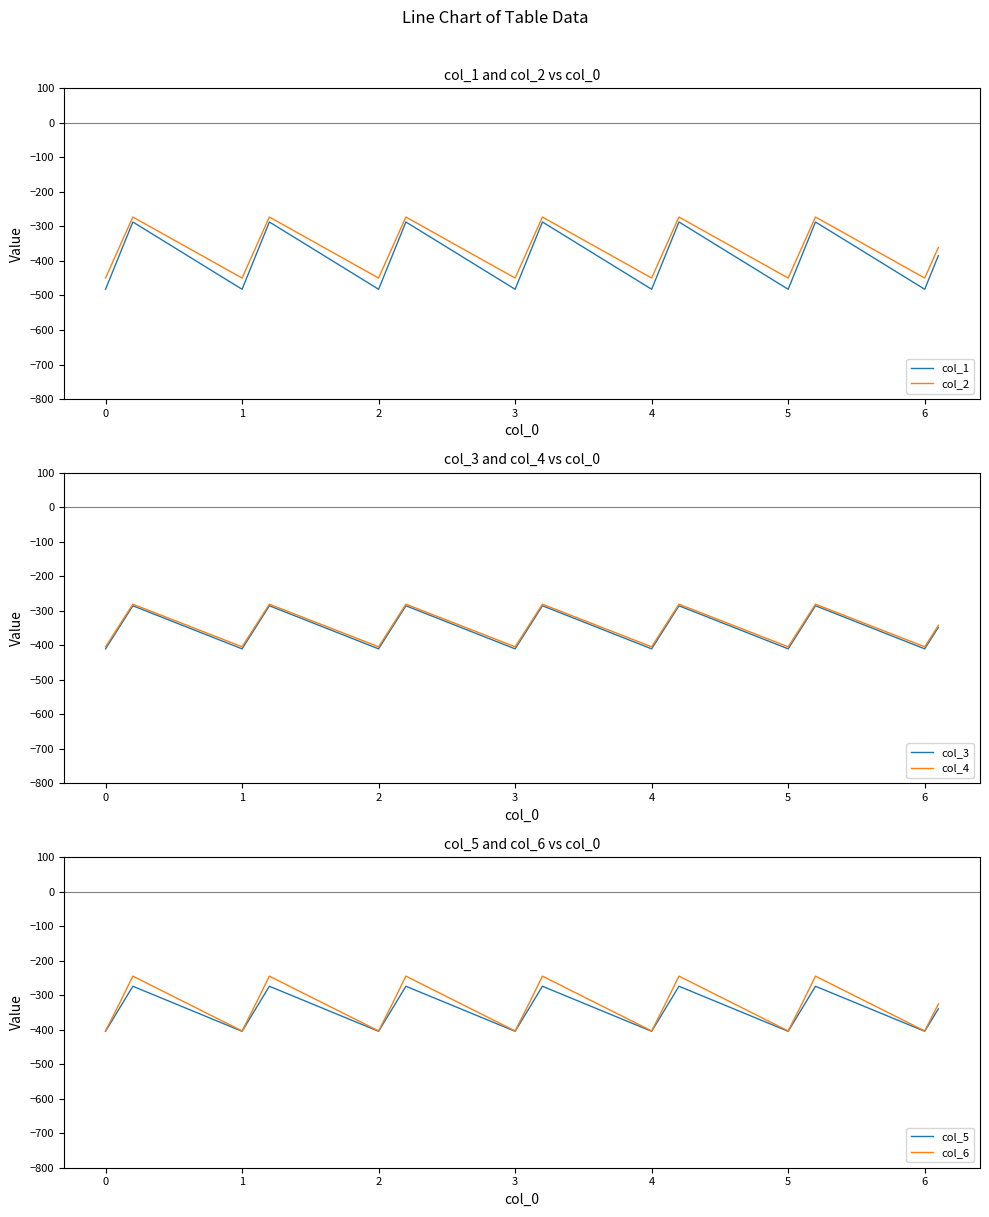

Reading left to right, extract all data points from this chart.

col_1: -482.0	-384.6	-287.1	-482.0	-384.6	-287.1	-482.0	-384.6	-287.1	-482.0	-384.6	-287.1	-482.0	-384.6	-287.1	-482.0	-384.6	-287.1	-482.0	-384.6
col_2: -449.5	-361.1	-272.7	-449.5	-361.1	-272.7	-449.5	-361.1	-272.7	-449.5	-361.1	-272.7	-449.5	-361.1	-272.7	-449.5	-361.1	-272.7	-449.5	-361.1
col_3: -410.3	-347.9	-285.5	-410.3	-347.9	-285.5	-410.3	-347.9	-285.5	-410.3	-347.9	-285.5	-410.3	-347.9	-285.5	-410.3	-347.9	-285.5	-410.3	-347.9
col_4: -404.4	-342.7	-281.0	-404.4	-342.7	-281.0	-404.4	-342.7	-281.0	-404.4	-342.7	-281.0	-404.4	-342.7	-281.0	-404.4	-342.7	-281.0	-404.4	-342.7
col_5: -404.9	-339.6	-274.4	-404.9	-339.6	-274.4	-404.9	-339.6	-274.4	-404.9	-339.6	-274.4	-404.9	-339.6	-274.4	-404.9	-339.6	-274.4	-404.9	-339.6
col_6: -403.8	-325.7	-245.0	-403.8	-325.7	-245.0	-403.8	-325.7	-245.0	-403.8	-325.7	-245.0	-403.8	-325.7	-245.0	-403.8	-325.7	-245.0	-403.8	-325.7